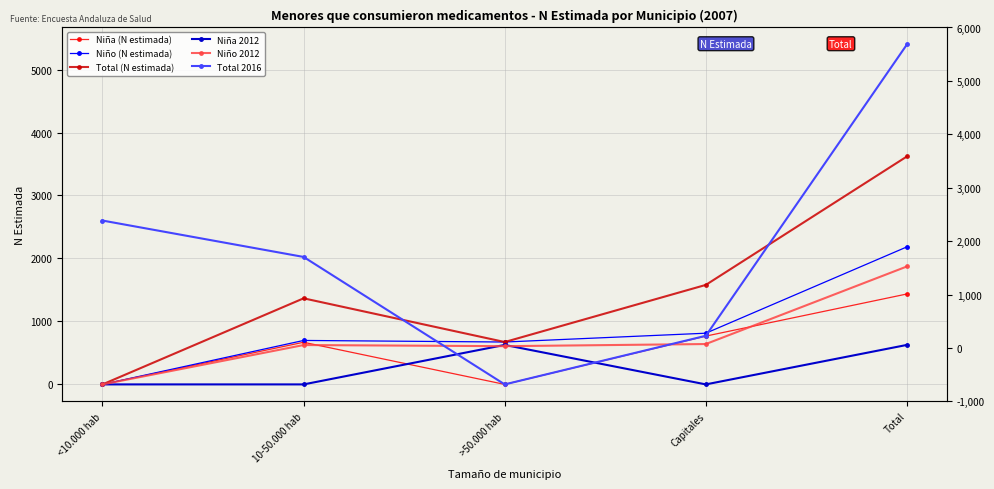

True or false: Niño 2012 and Niño (N estimada) cross at least once.

False